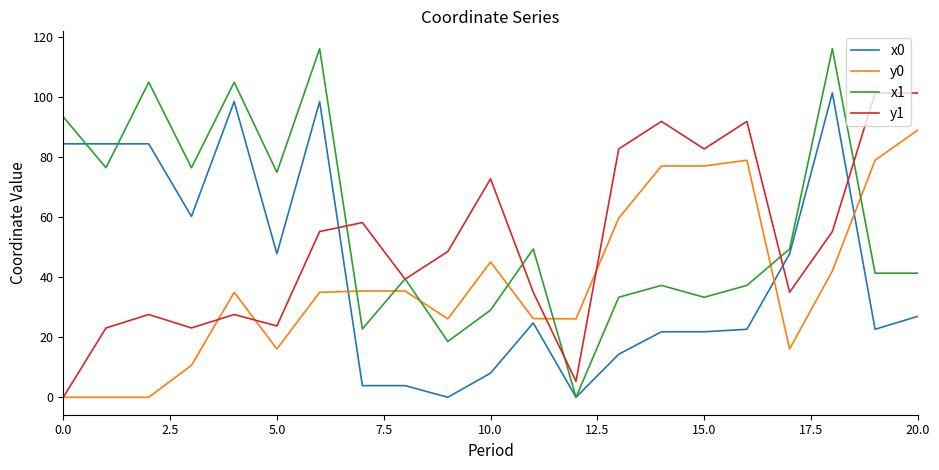

Which series has the largest total across all categories?

x1